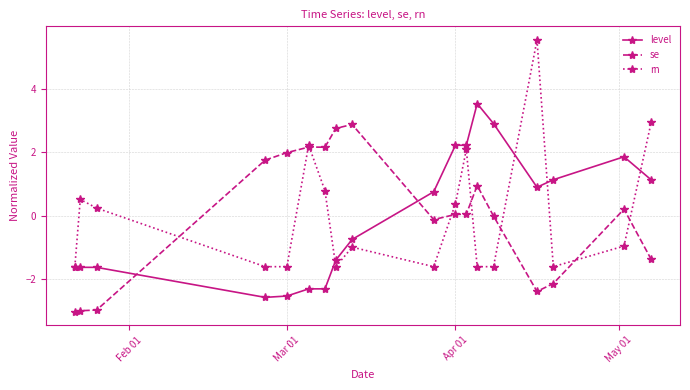

Rank the series by their maximum value, from lowest to highest.

se, level, rn